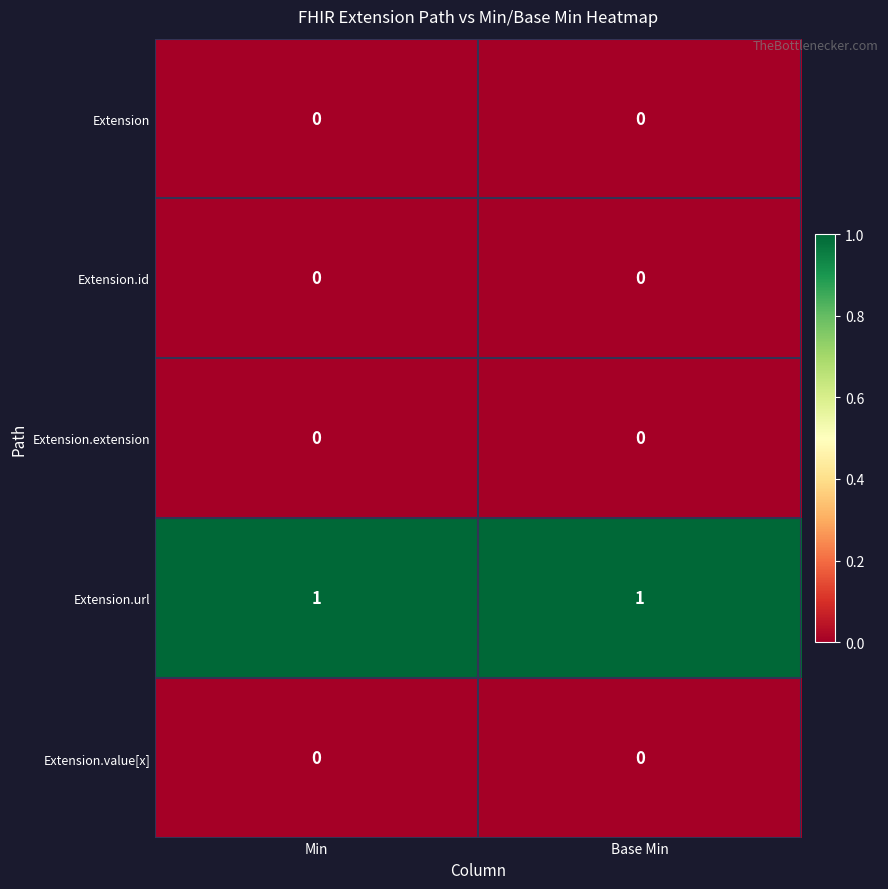

Is it true that Extension.extension equals 0 at Min?

True